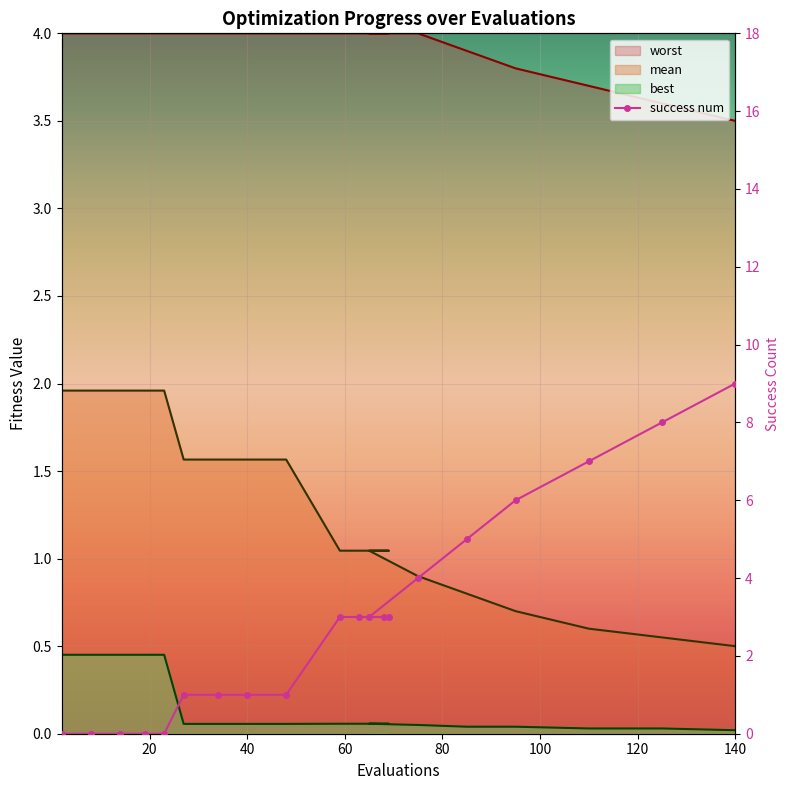

At how many categories does at least one series exceed 3?

20